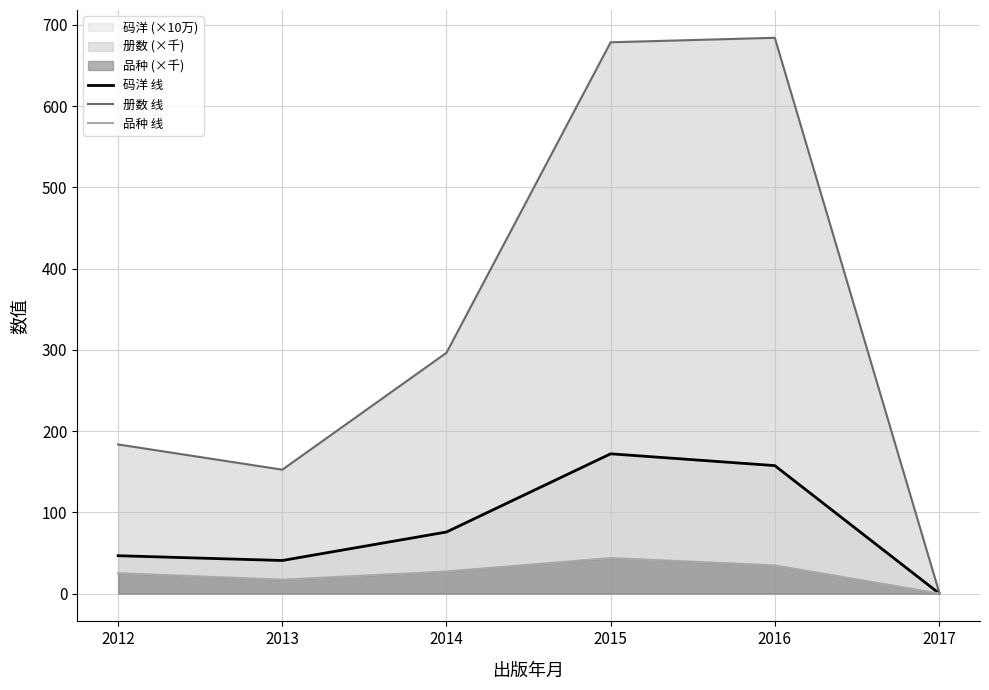

What is the spread (max minus min) of values at 2012?

158.5